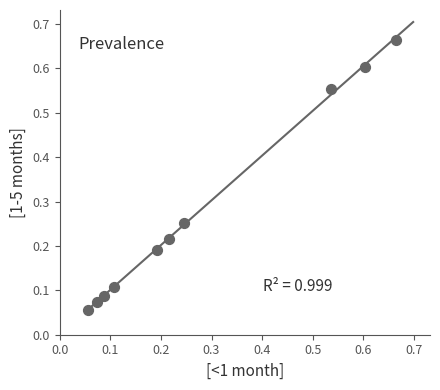

How many points are shown in the scatter plot?

10